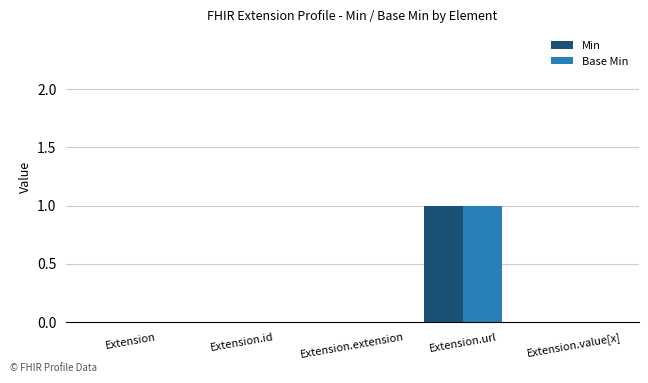

At which category is the sum across all series the highest?

Extension.url